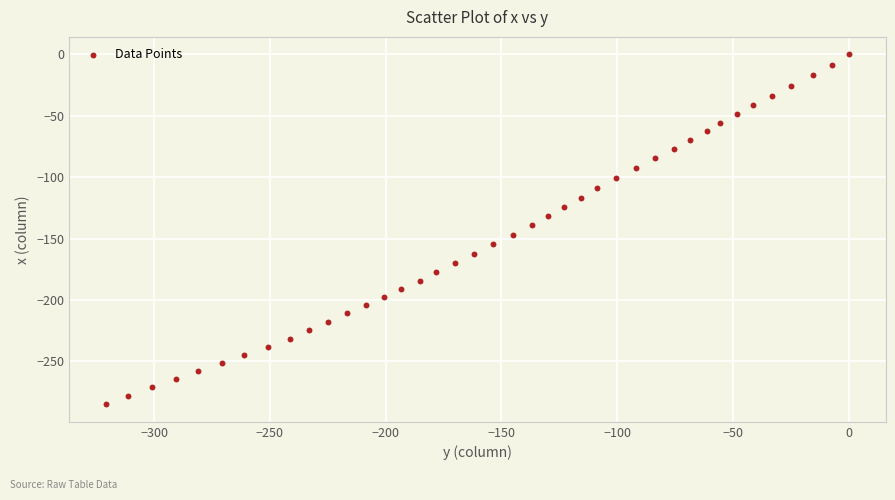

What is the range of Y values (max minus min)?

285.0